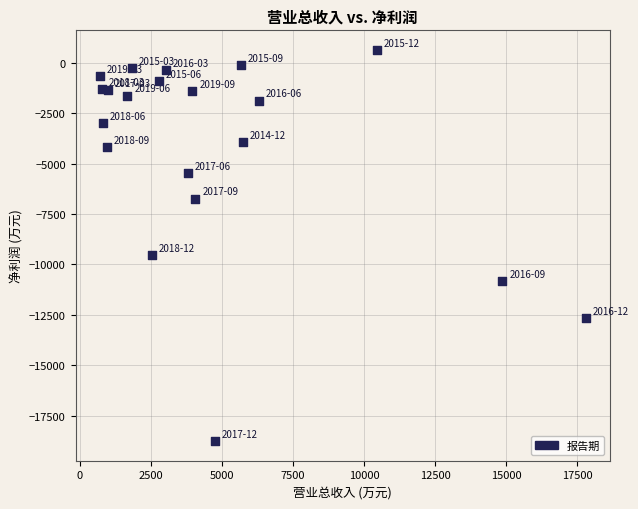

What Y value in the scatter plot is closest to -9064?

-9549